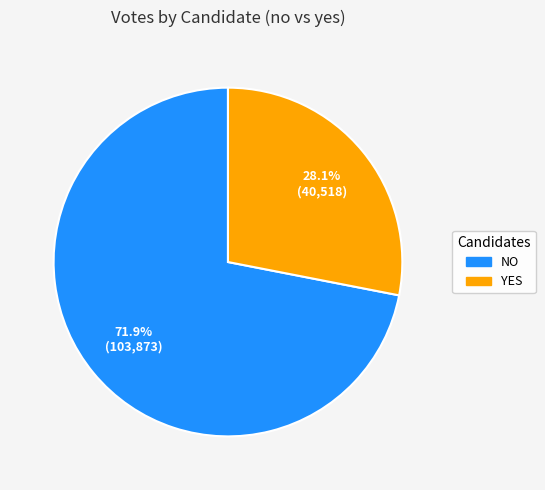

What percentage is NOT represented by NO?

28.1%